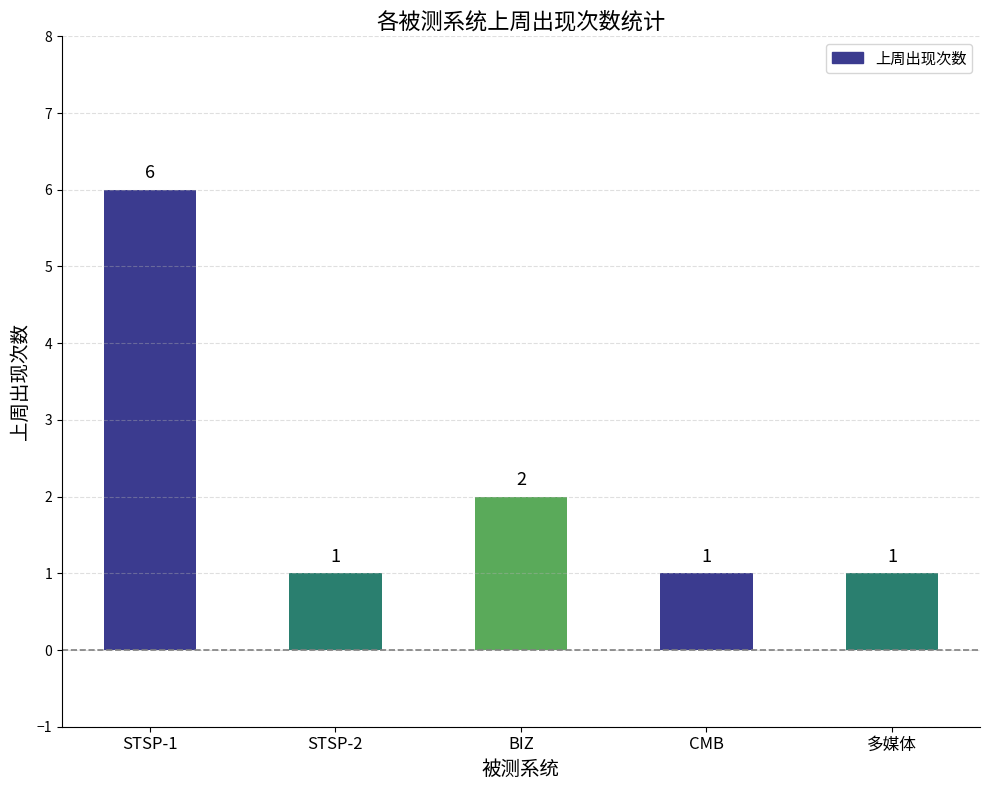

How many values are between 1 and 2?

4